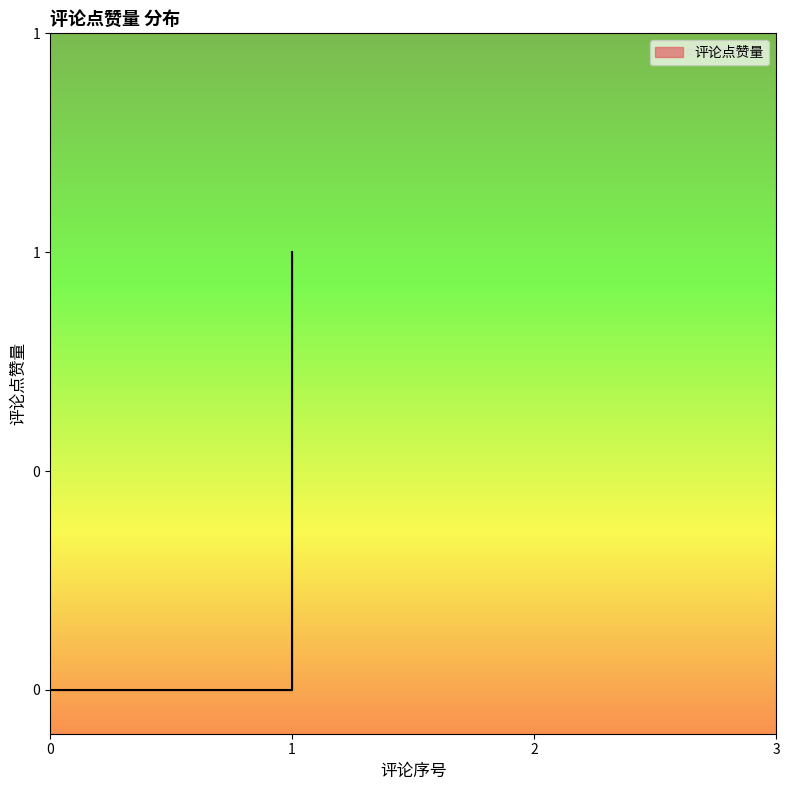

How many lines are shown in the chart?

1